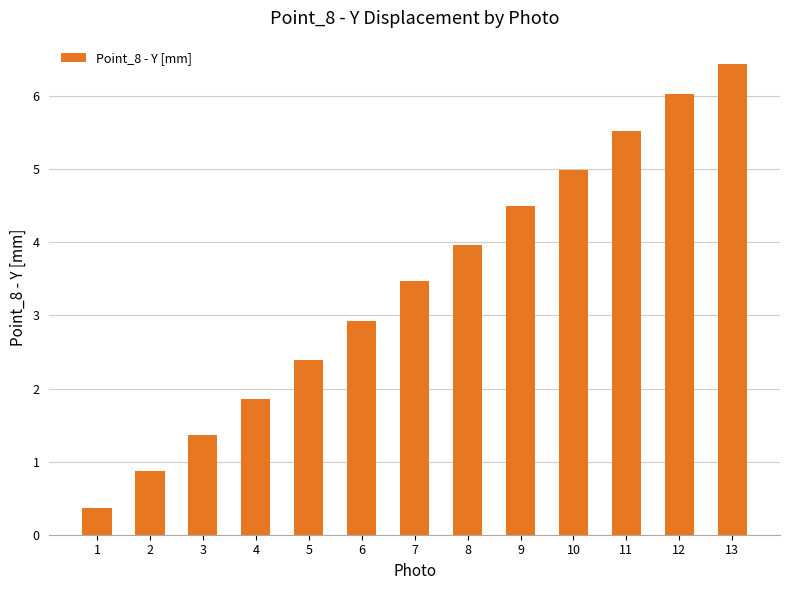

What is the value of the 12th bar from the left?

6.0